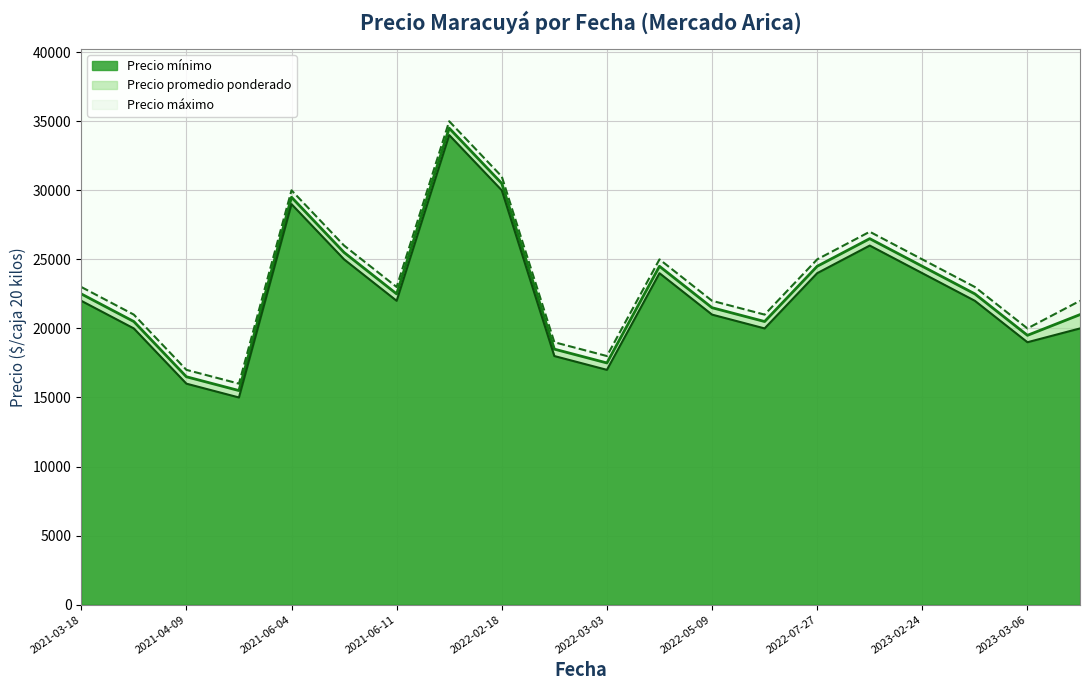

At how many categories does at least one series exceed 34706?

1